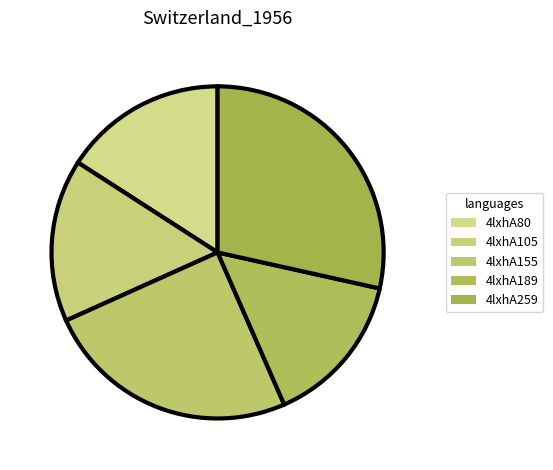

Which has a higher value, 4lxhA259 or 4lxhA189?

4lxhA259